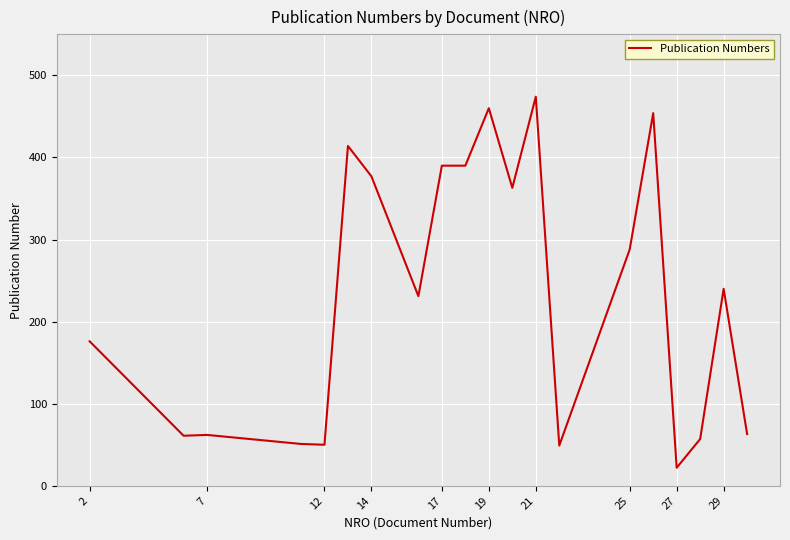

What is the difference between the maximum and minimum values?

452